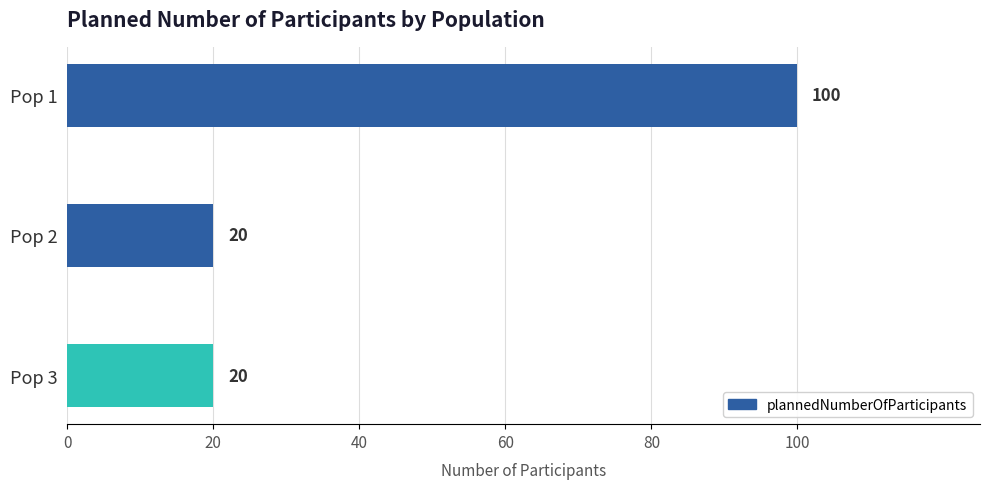

Which category has the highest value across all series?

Pop 1